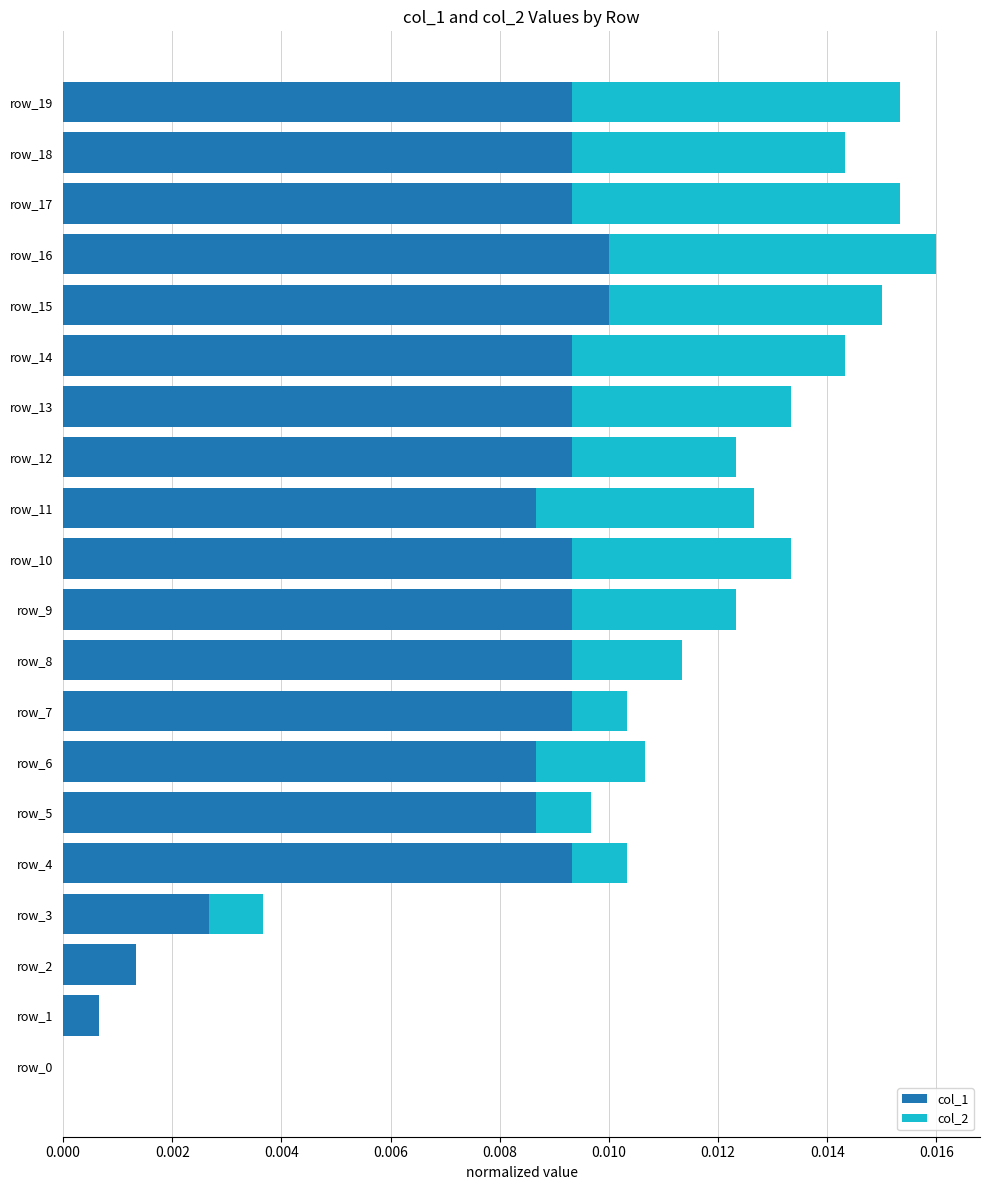

How many values in the col_1 series exceed 0?

19